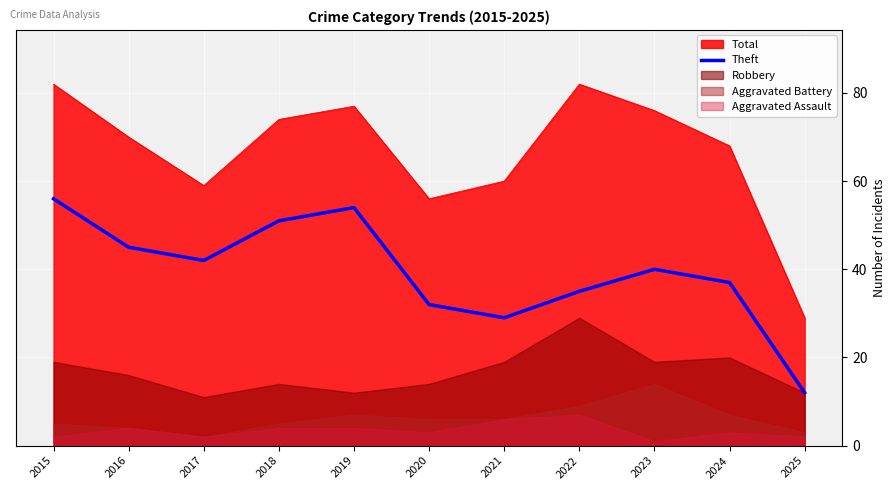

List the labels in order of Theft value, largest first.

2015, 2019, 2018, 2016, 2017, 2023, 2024, 2022, 2020, 2021, 2025